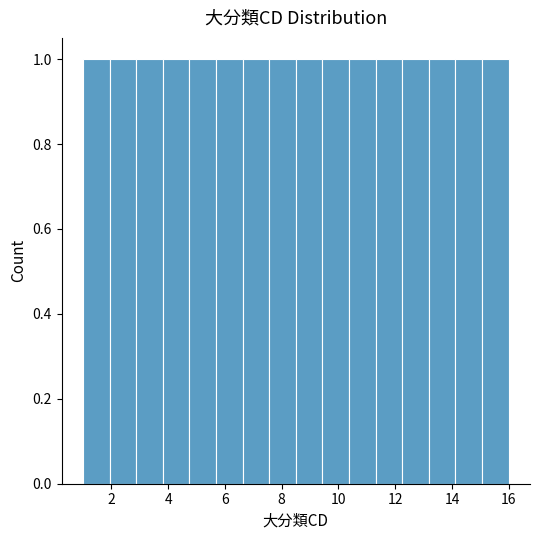

Reading left to right, list every bar in this chart as the range it spans on the x-axis followed by its height. Neither the bar edges nor the heights are printed on the chart, so give them approximately, as read against the axes.

1.0 to 2.0: 1
2.0 to 2.8: 1
2.8 to 3.8: 1
3.8 to 4.8: 1
4.8 to 5.6: 1
5.6 to 6.6: 1
6.6 to 7.6: 1
7.6 to 8.6: 1
8.6 to 9.4: 1
9.4 to 10.4: 1
10.4 to 11.4: 1
11.4 to 12.2: 1
12.2 to 13.2: 1
13.2 to 14.2: 1
14.2 to 15.0: 1
15.0 to 16.0: 1